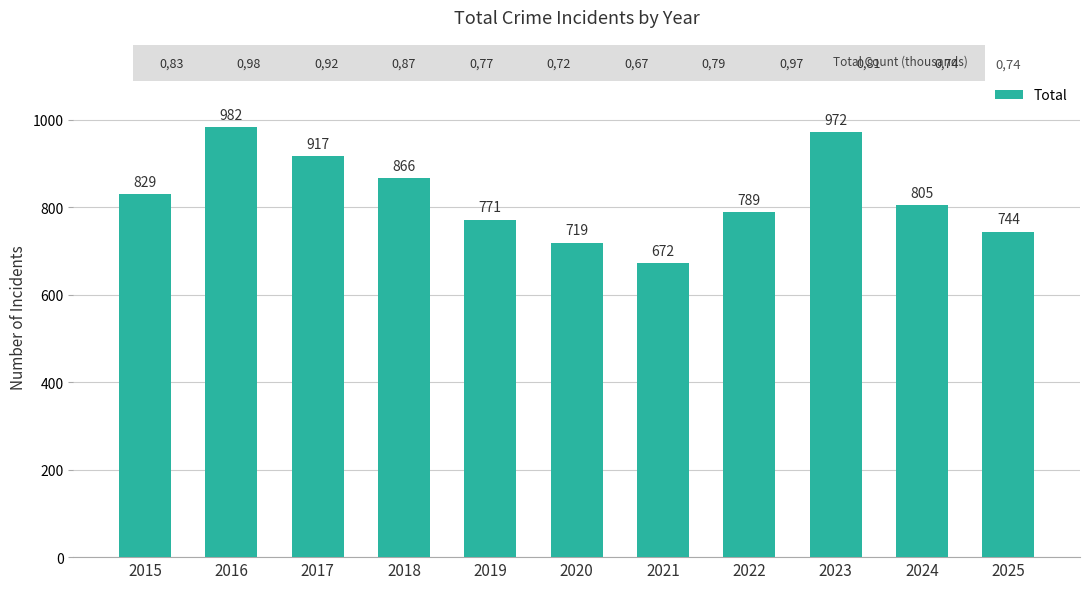

At which category does the chart reach its minimum across all series?

2021